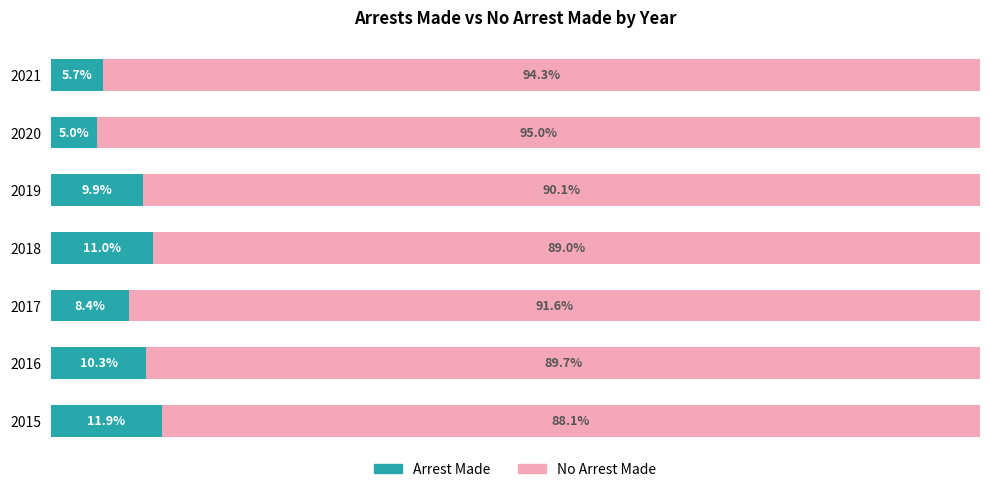

What is the value of the Arrest Made bar at the 6th from the left?

5.0